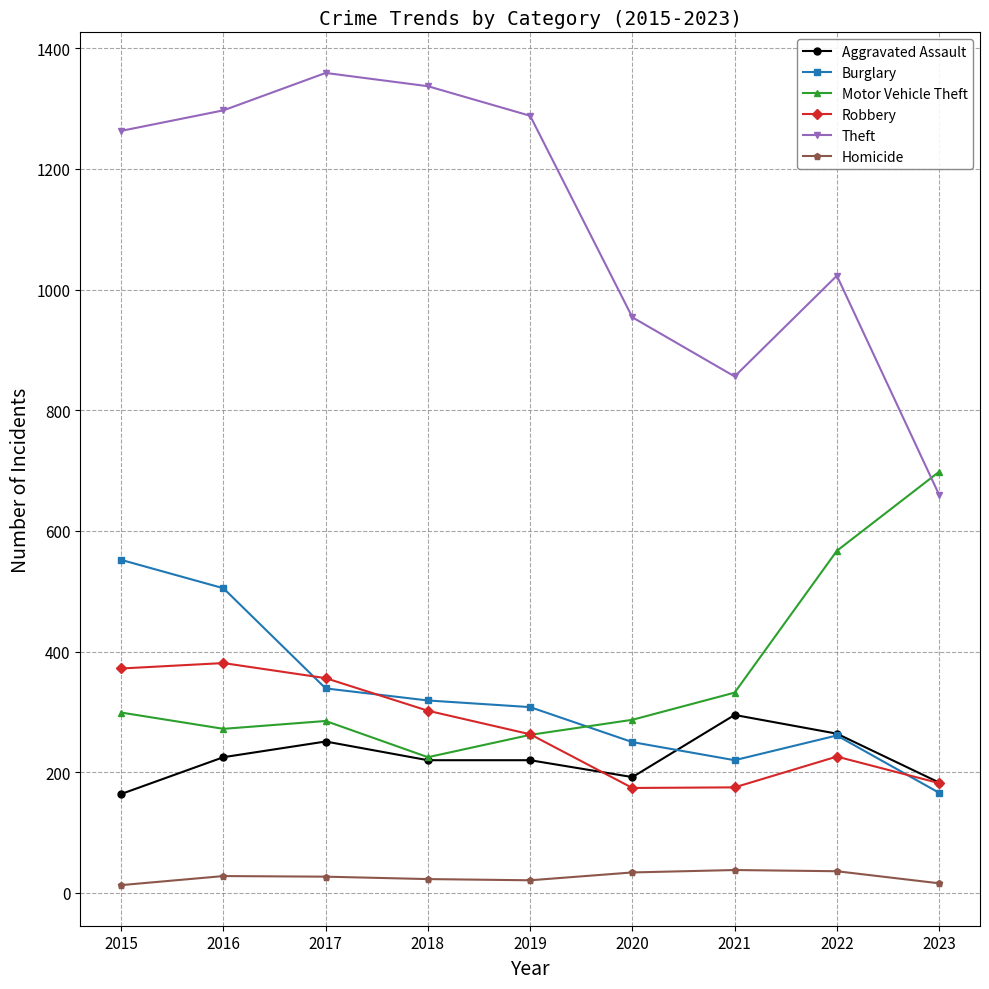

True or false: Burglary and Aggravated Assault cross at least once.

True